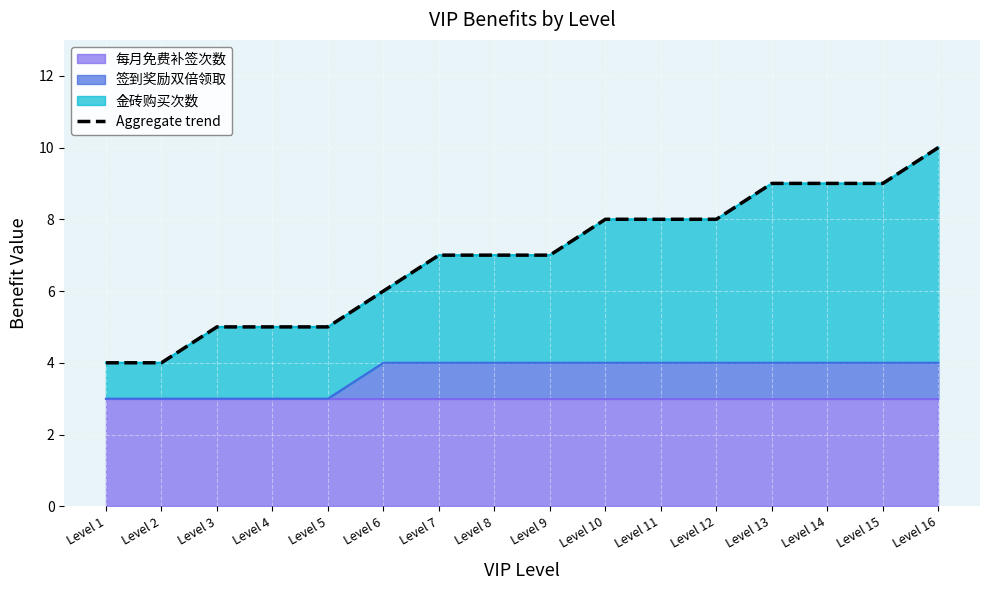

What is the average value?

7